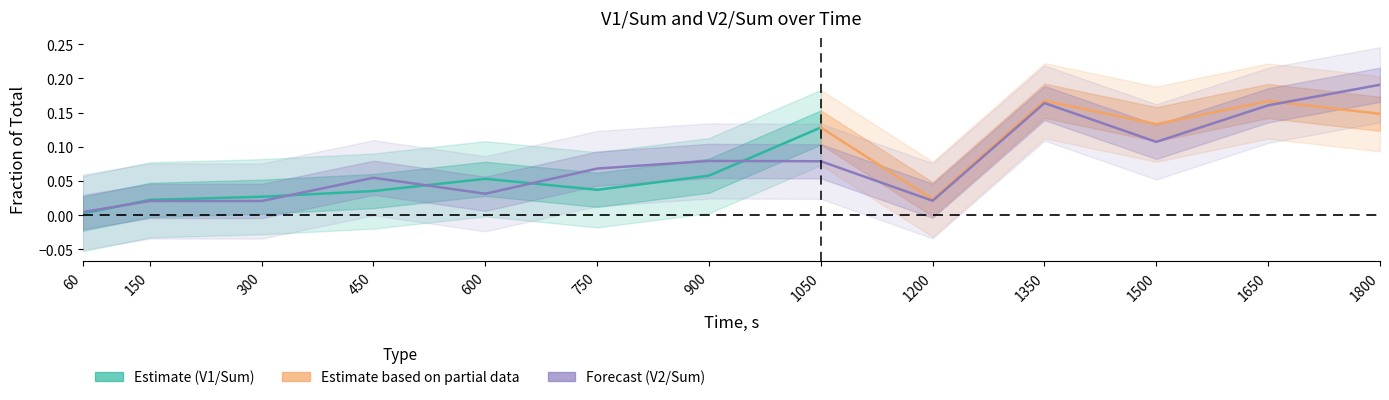

What is the average value?

0.1